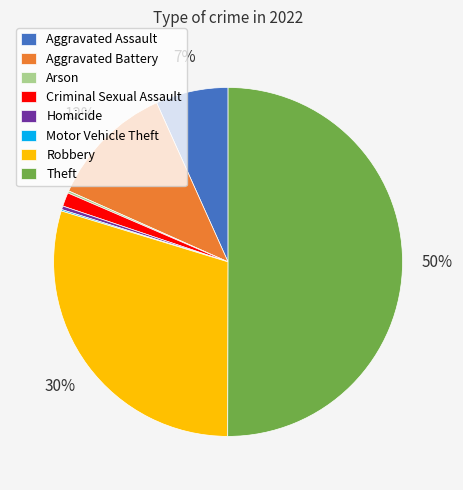

To the nearest percent, what is the difference between the largest and smallest slice percentages?

50%